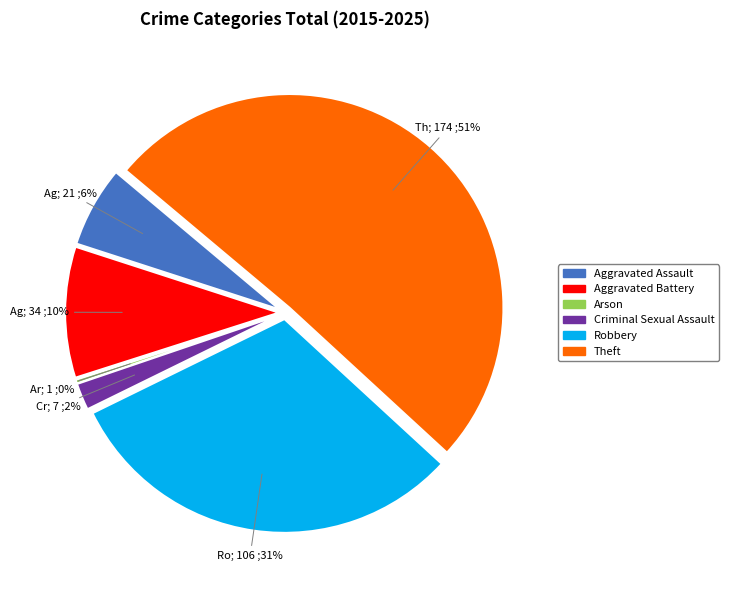

The Theft slice represents 51% of the pie. True or false?

True